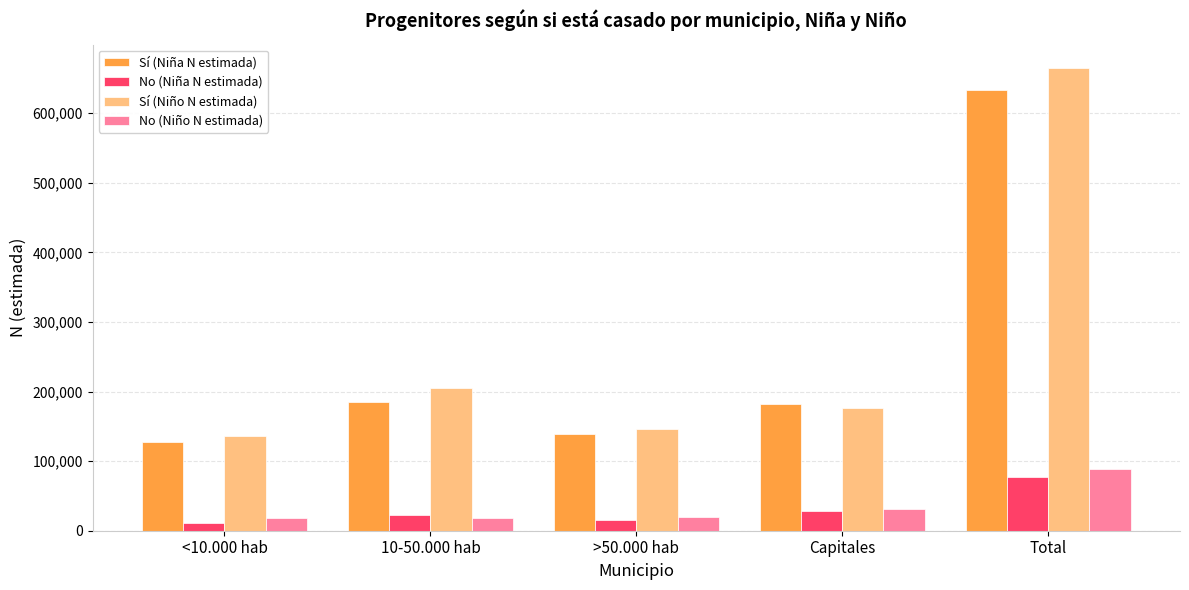

What is the difference between the maximum and minimum values in the No (Niño N estimada) series?

70096